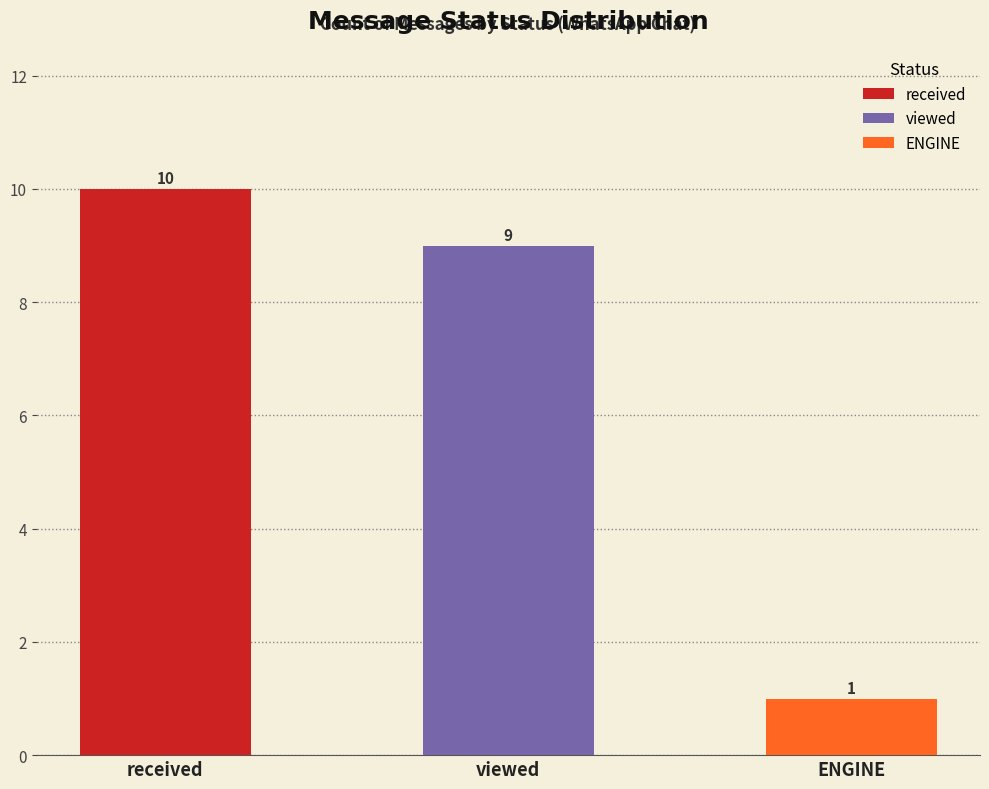

The chart shows a value of 0 at ENGINE. True or false?

False